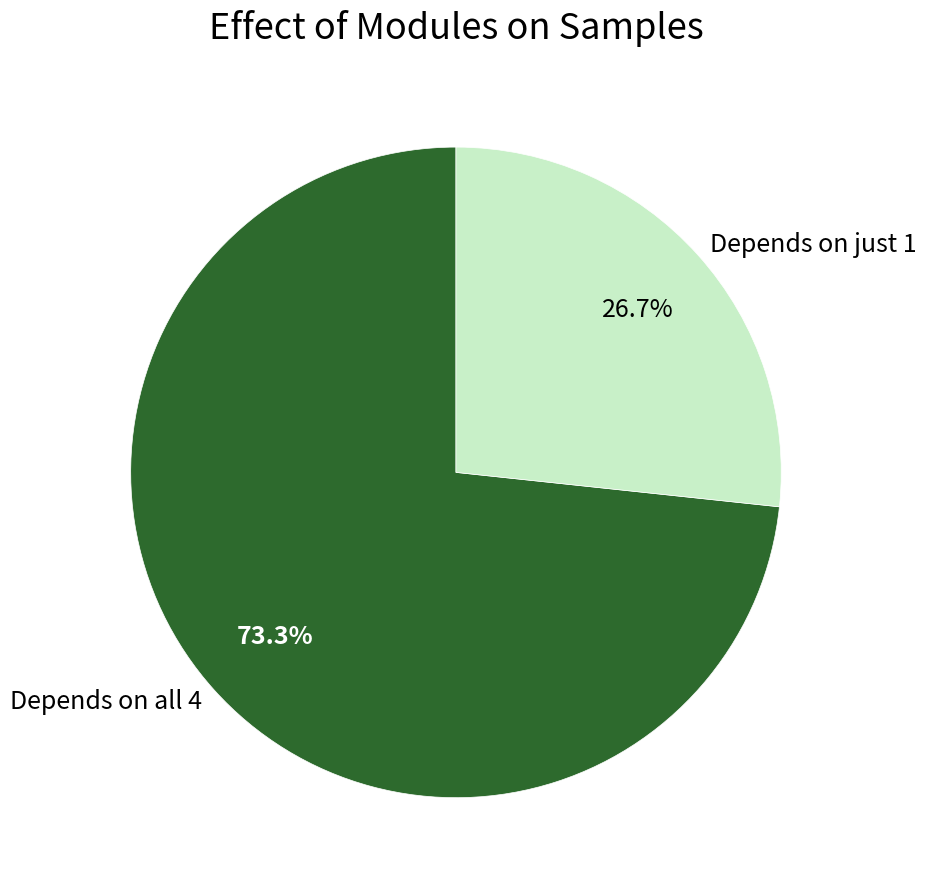

Which slice is the smallest?

Depends on just 1